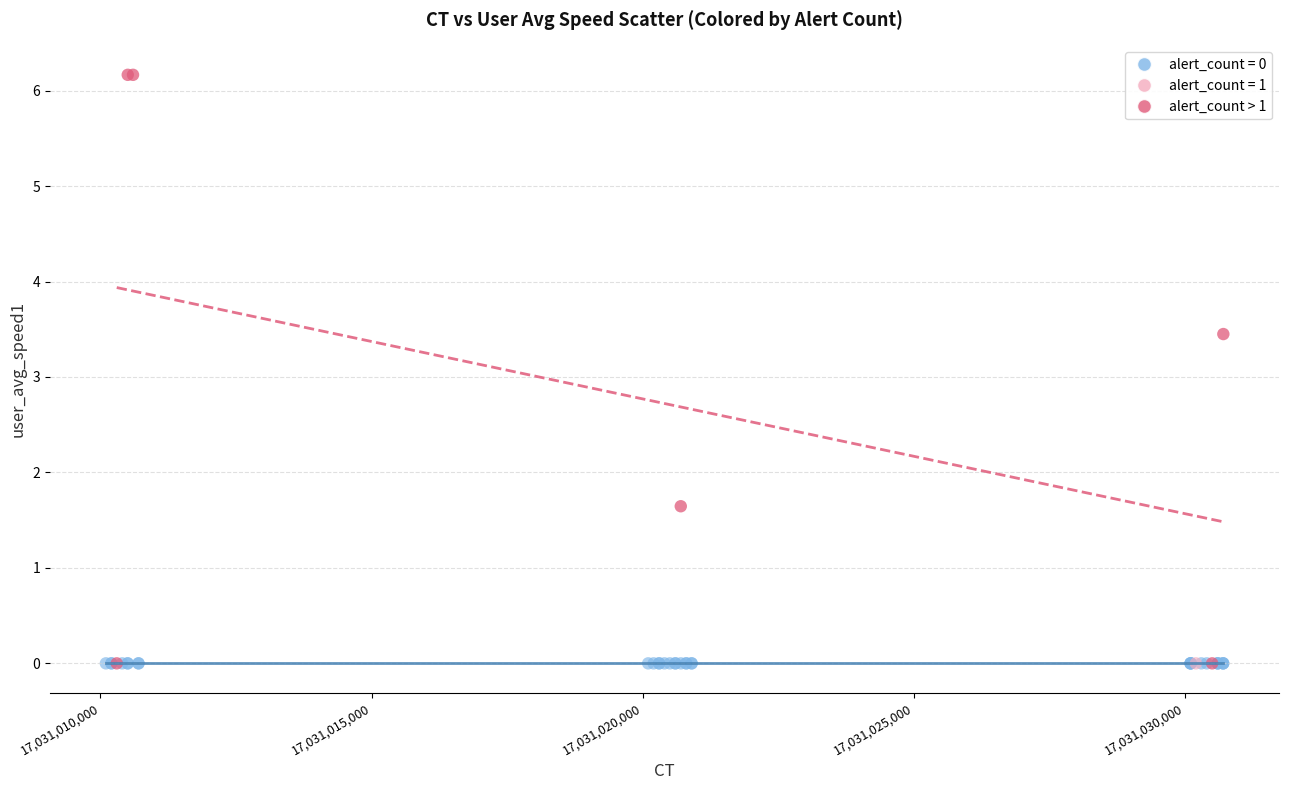

What are all the series names shown in the legend?

alert_count = 0, alert_count = 1, alert_count > 1